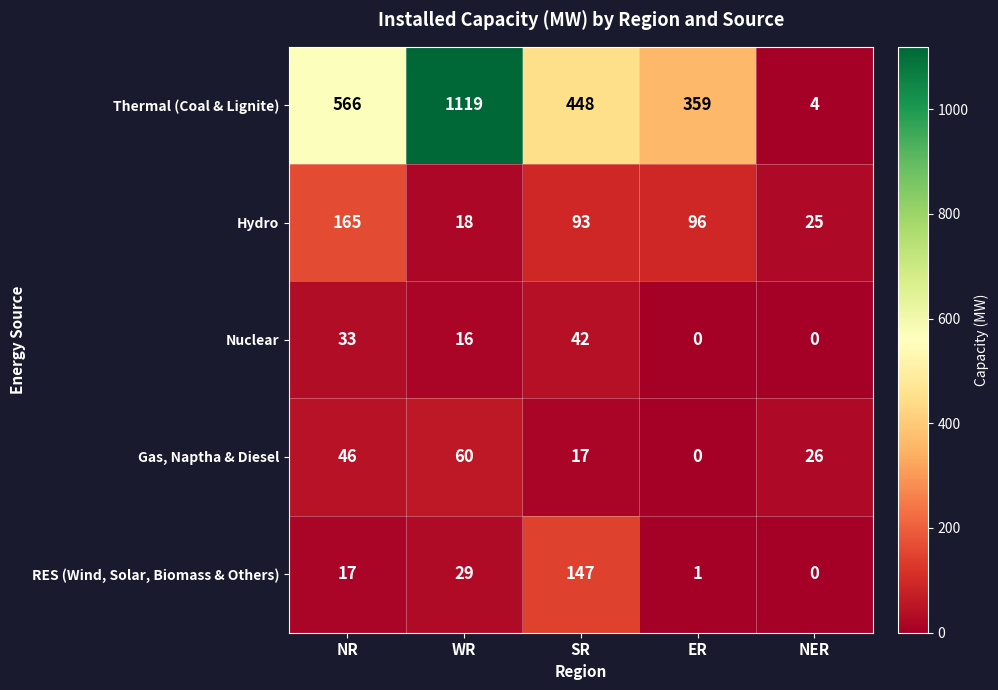

The Gas, Naptha & Diesel series shows 16 at NER. True or false?

False